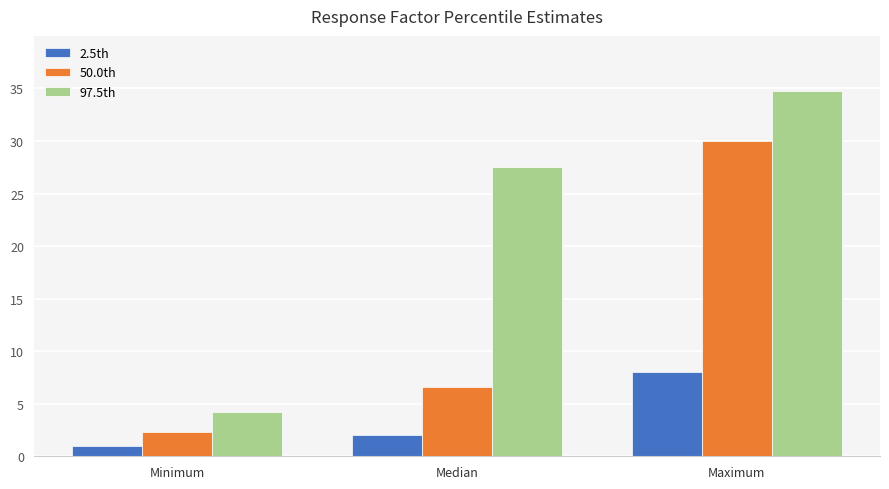

How many bars are there in total?

9